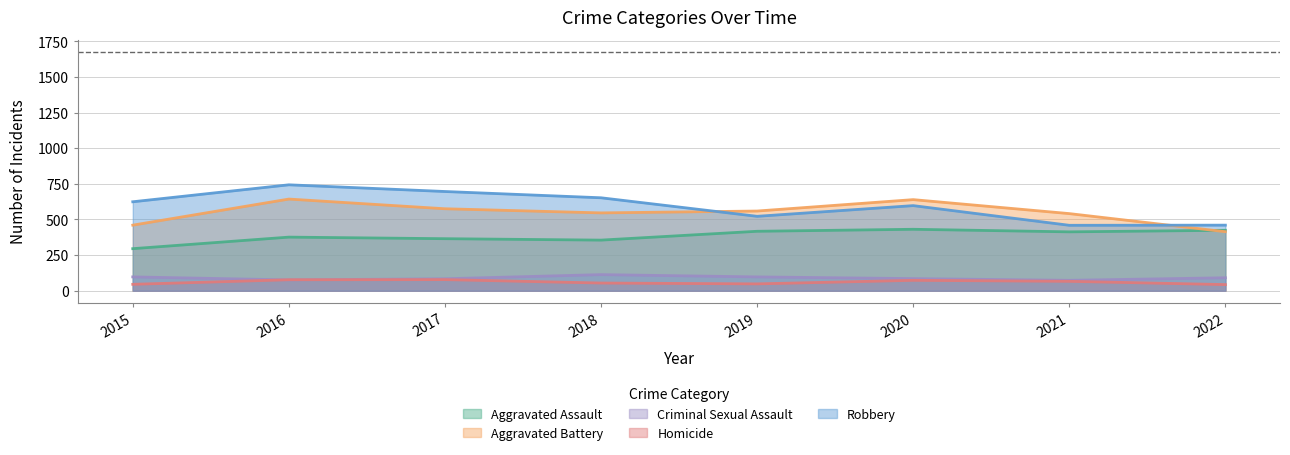

Reading left to right, extract all data points from this chart.

Aggravated Assault: 2015=295	2016=376	2017=365	2018=355	2019=417	2020=431	2021=413	2022=424
Aggravated Battery: 2015=460	2016=643	2017=575	2018=546	2019=559	2020=639	2021=541	2022=414
Criminal Sexual Assault: 2015=97	2016=76	2017=84	2018=113	2019=97	2020=85	2021=73	2022=91
Homicide: 2015=45	2016=77	2017=78	2018=54	2019=48	2020=73	2021=66	2022=43
Robbery: 2015=624	2016=743	2017=696	2018=652	2019=522	2020=597	2021=459	2022=460